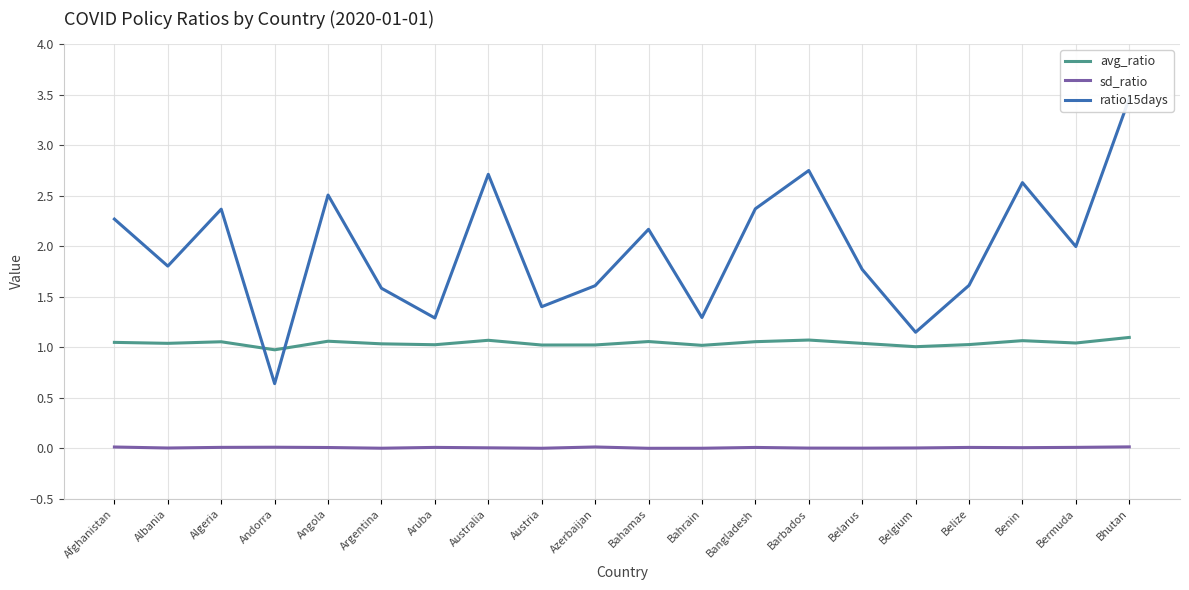

Rank the series by their average value, from highest to lowest.

ratio15days, avg_ratio, sd_ratio